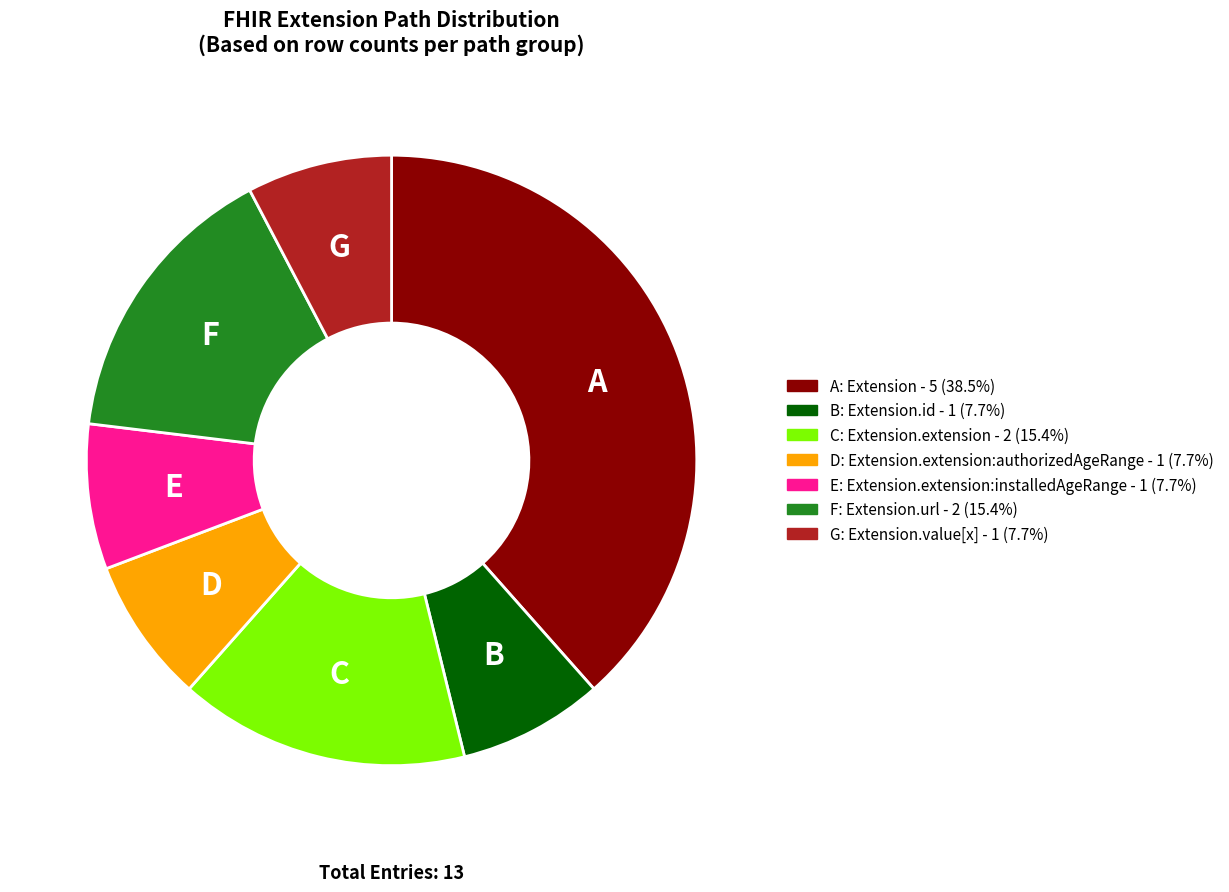

Does any single category account for the majority?

No